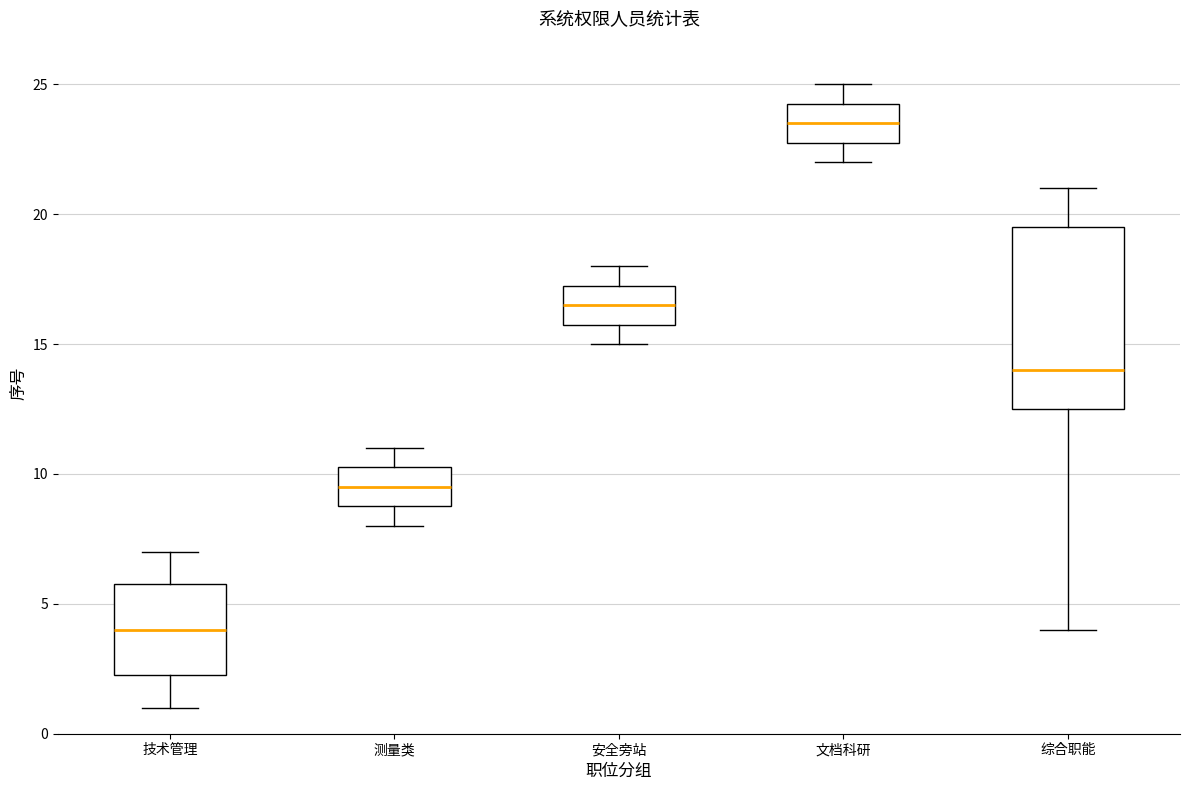

Which box is the tallest, from its lower edge to its upper edge?

综合职能